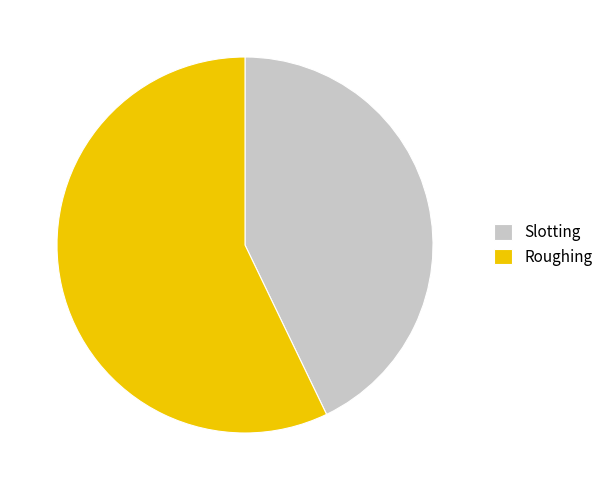

Do Slotting and Roughing together represent more than half of the pie?

Yes